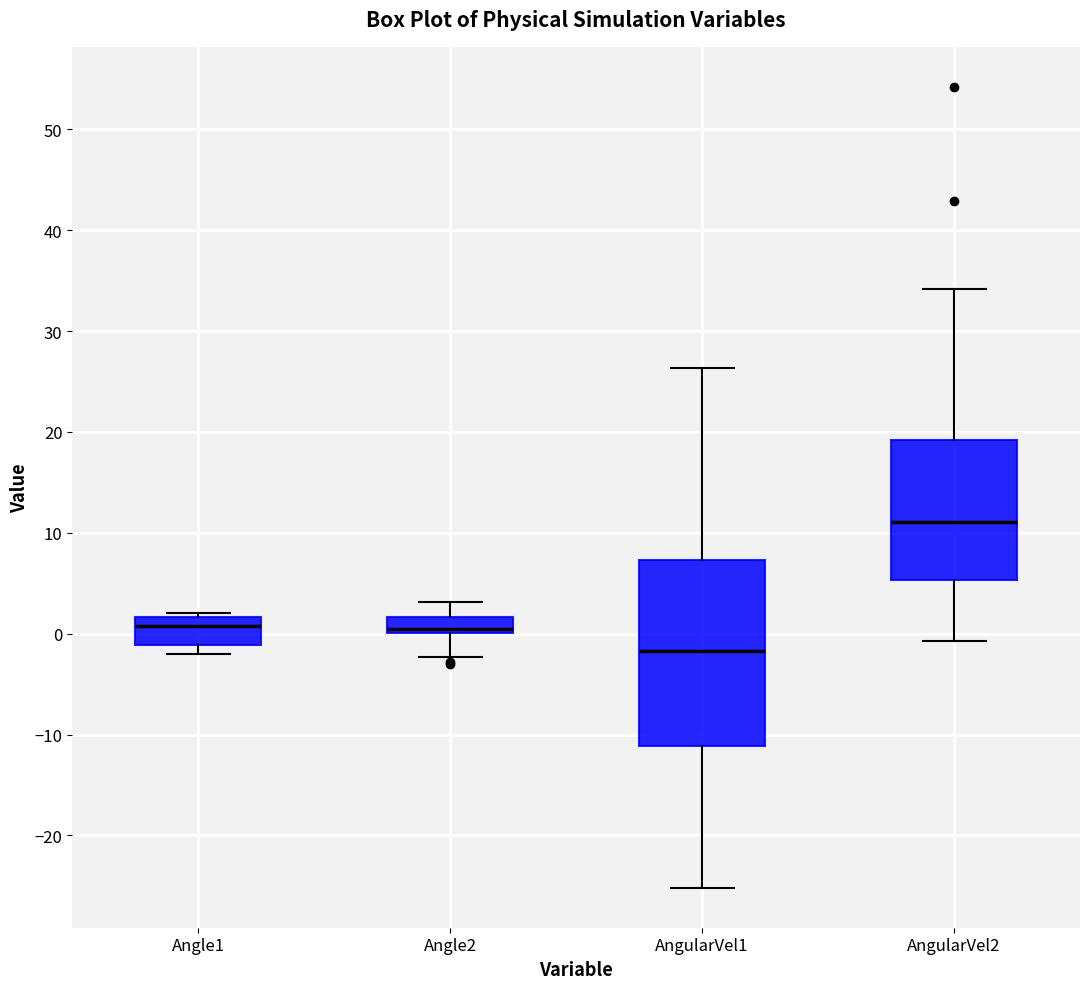

Which box has the highest median line?

AngularVel2